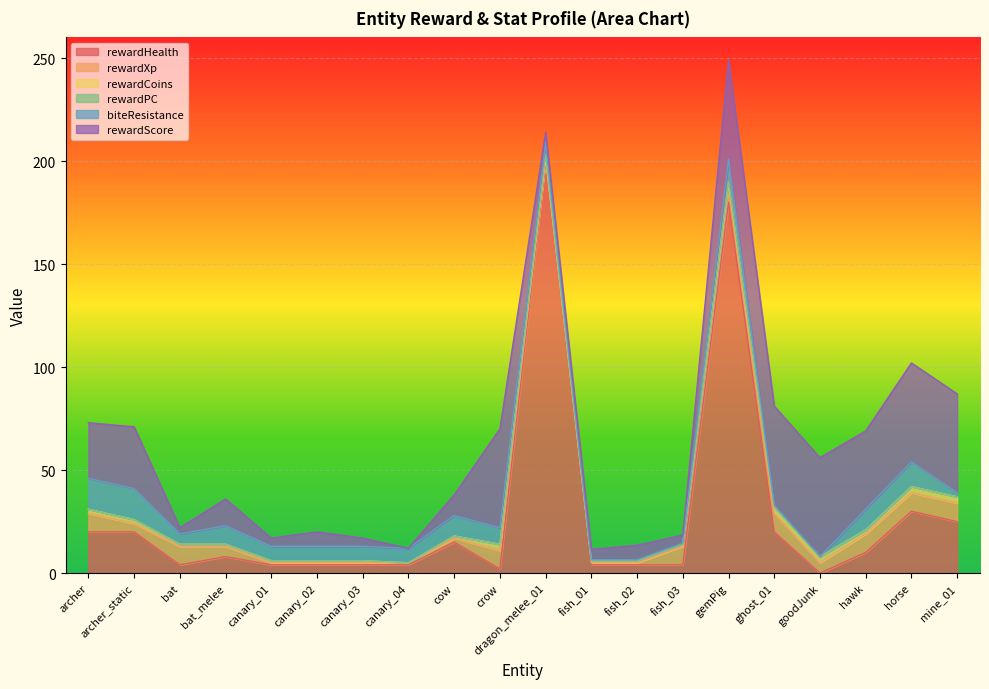

Rank the series by their maximum value, from highest to lowest.

rewardHealth, rewardScore, biteResistance, rewardXp, rewardCoins, rewardPC